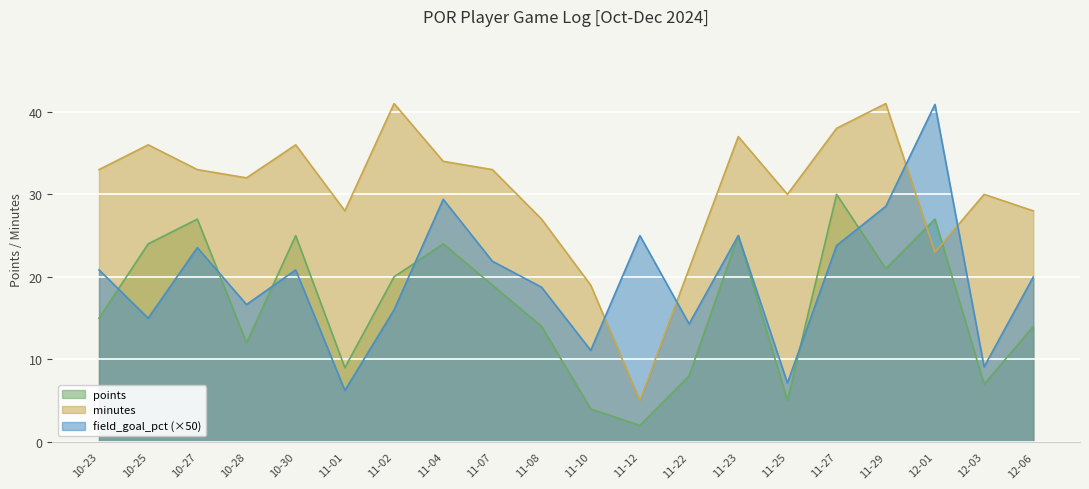

Which series has the largest total across all categories?

minutes